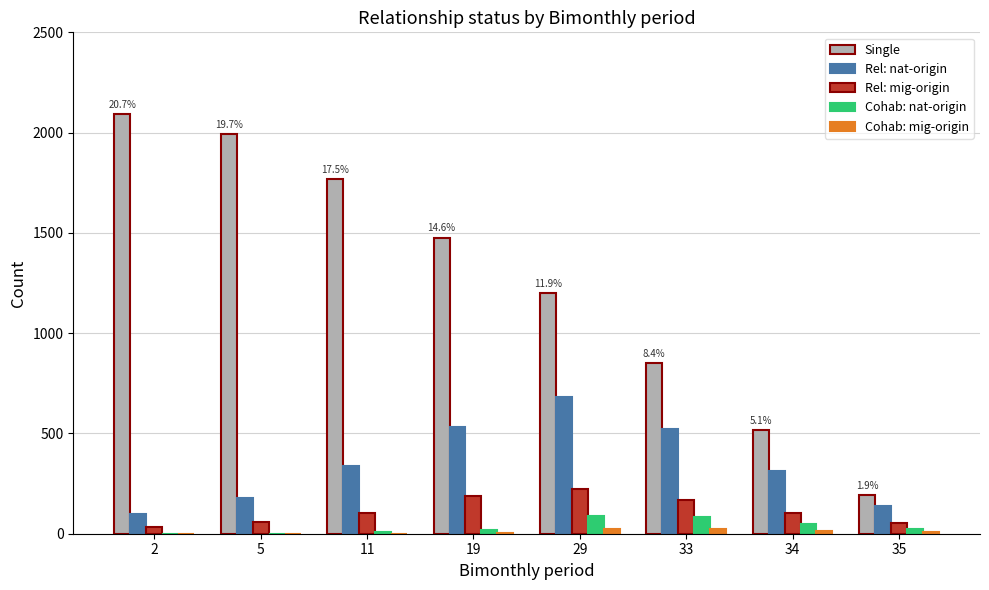

True or false: Cohab: mig-origin has a value of 15 at 34.

True